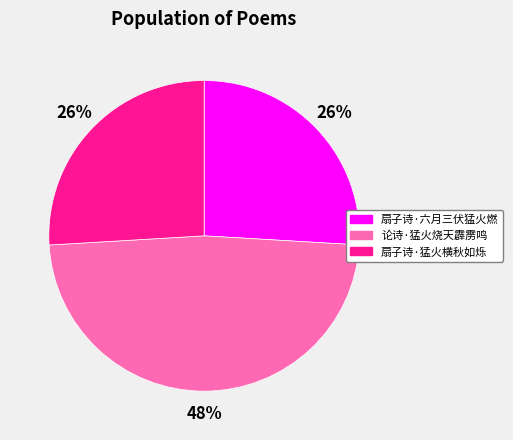

Is the sum of 扇子诗·猛火横秋如烁 and 论诗·猛火烧天霹雳鸣 greater than half?

Yes